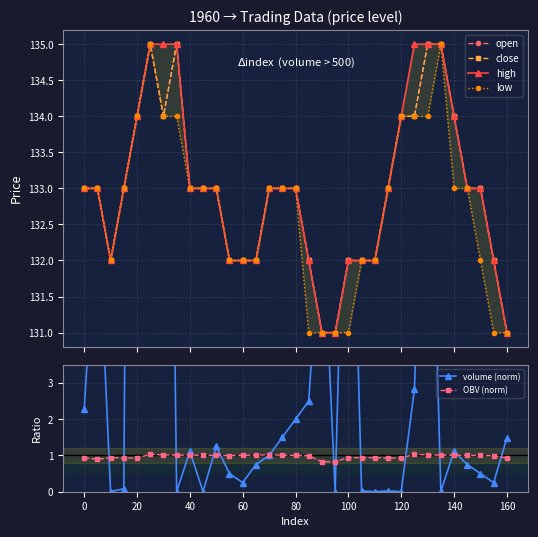

What are all the series names shown in the legend?

open, close, high, low, volume (norm), OBV (norm)